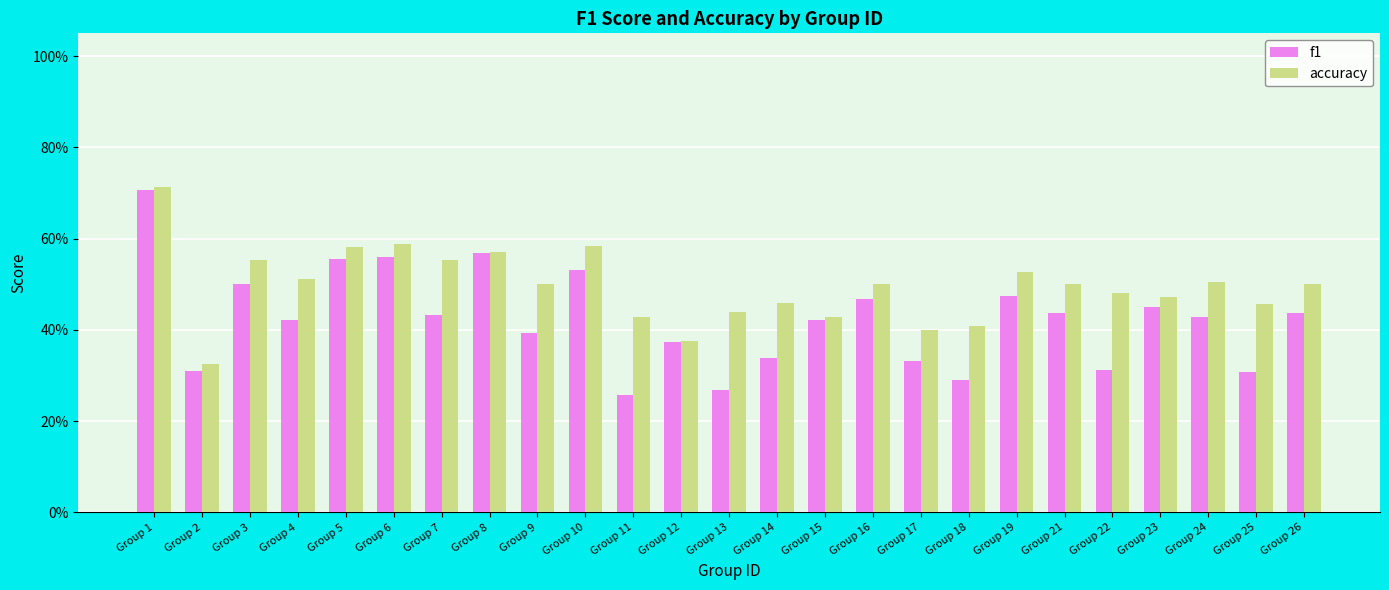

What are all the series names shown in the legend?

f1, accuracy